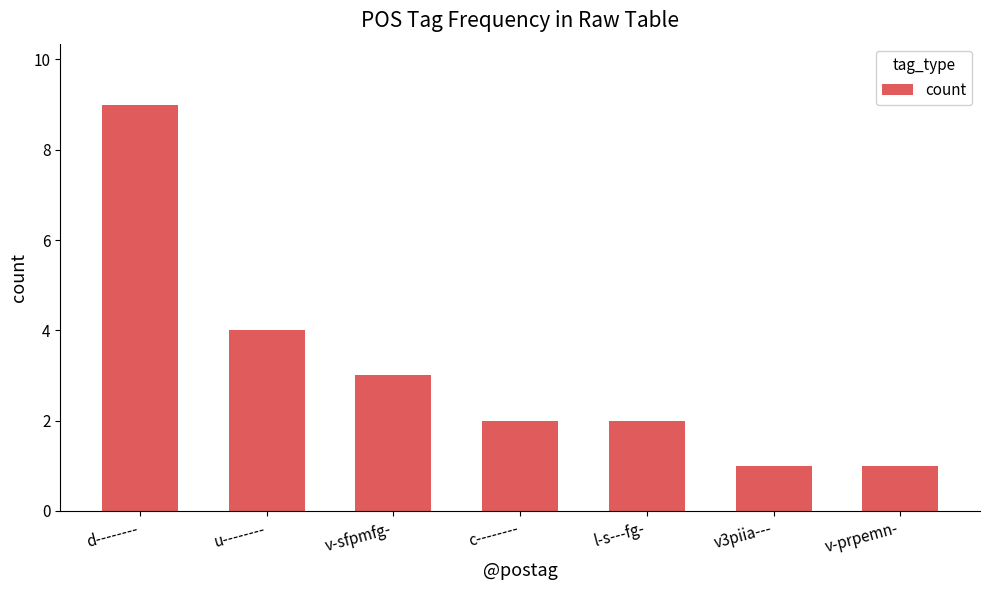

At which category does the chart reach its peak across all series?

d--------